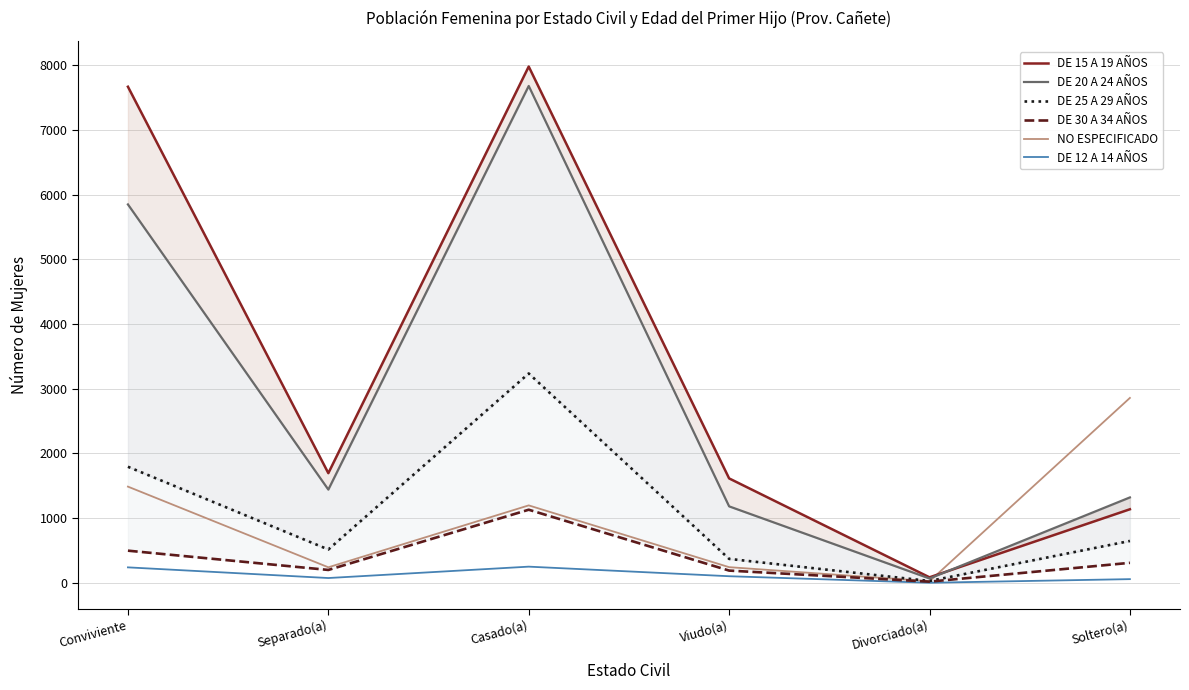

Where does the DE 15 A 19 AÑOS series first go above 1695?

Conviviente